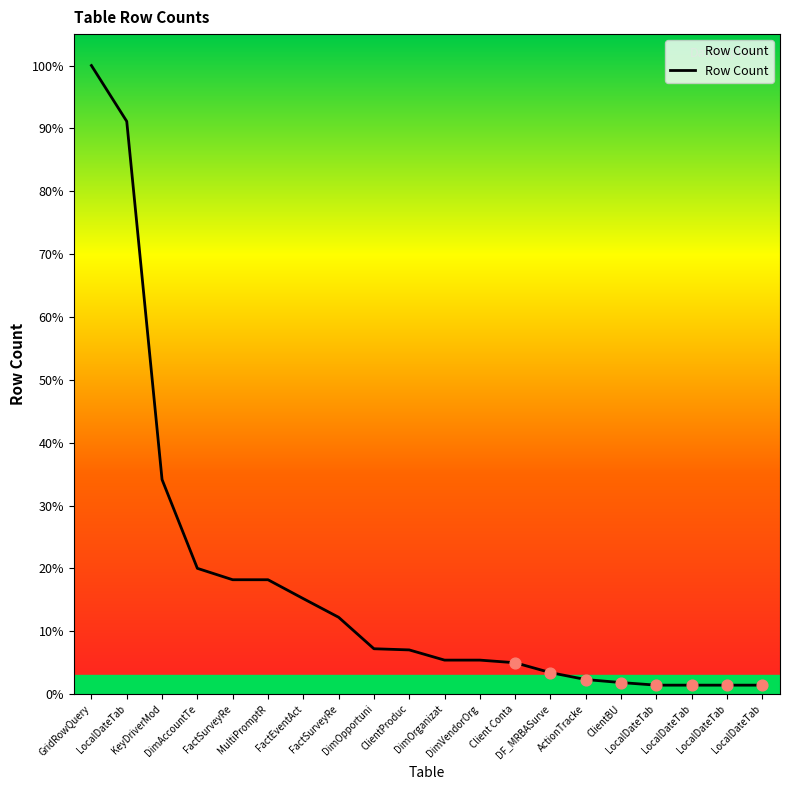

Which has a higher value, LocalDateTab or Client Conta?

Client Conta